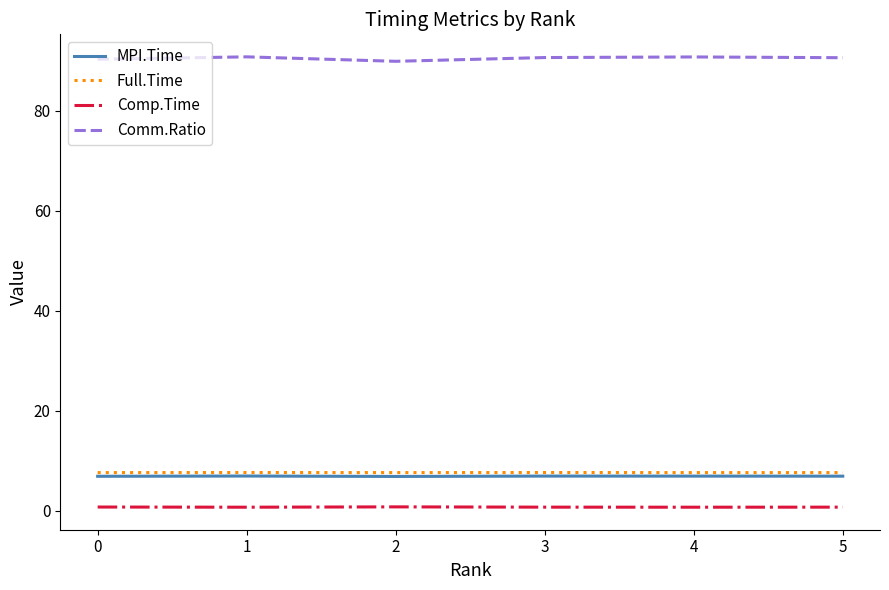

The value of Comm.Ratio at 5 is 90.6. True or false?

True